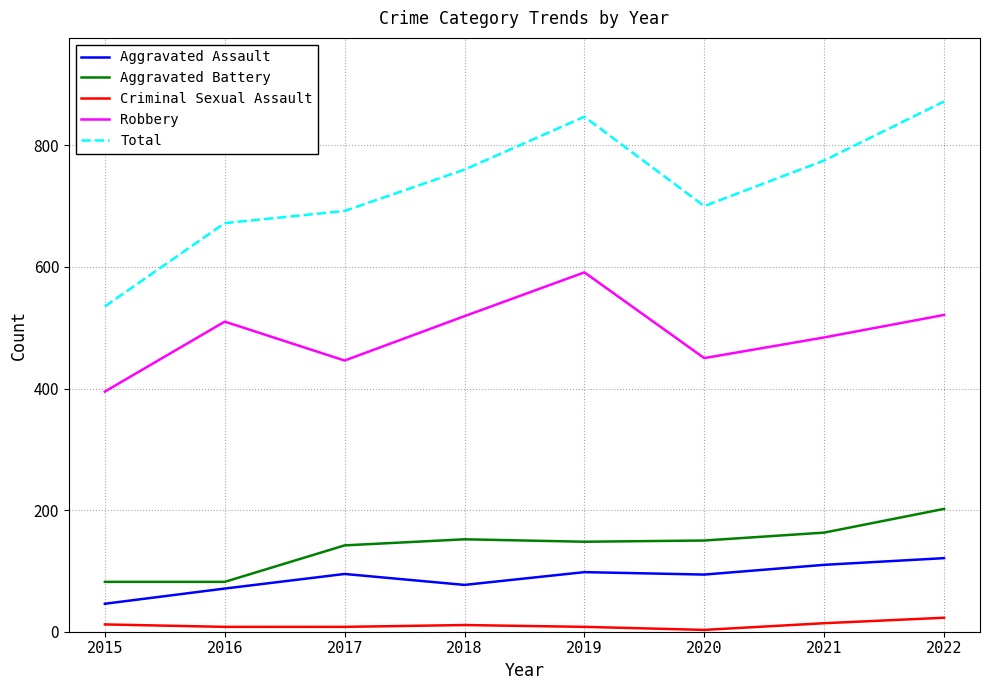

True or false: Total and Criminal Sexual Assault cross at least once.

False